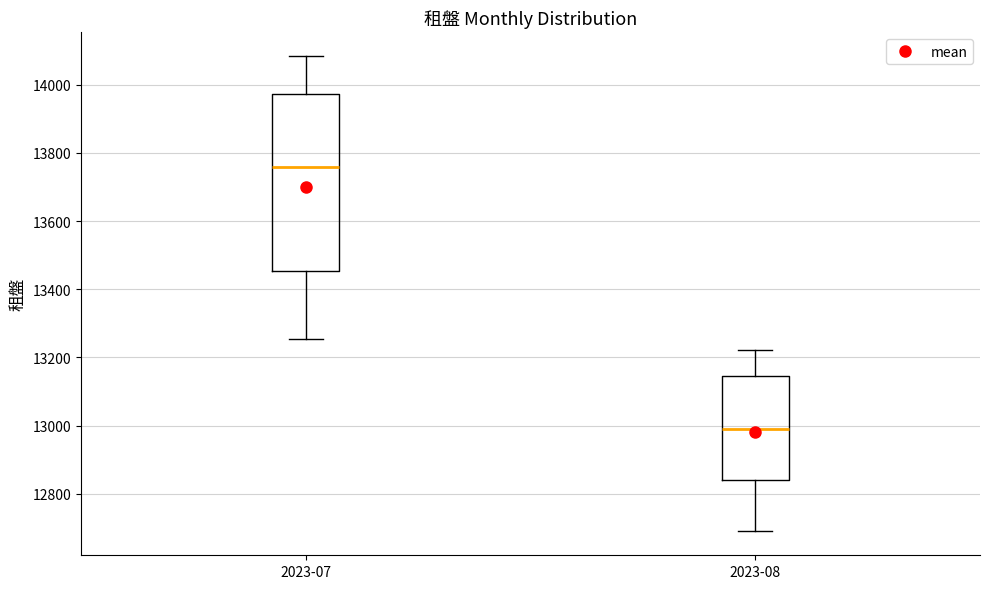

Which box's median line is the highest?

2023-07